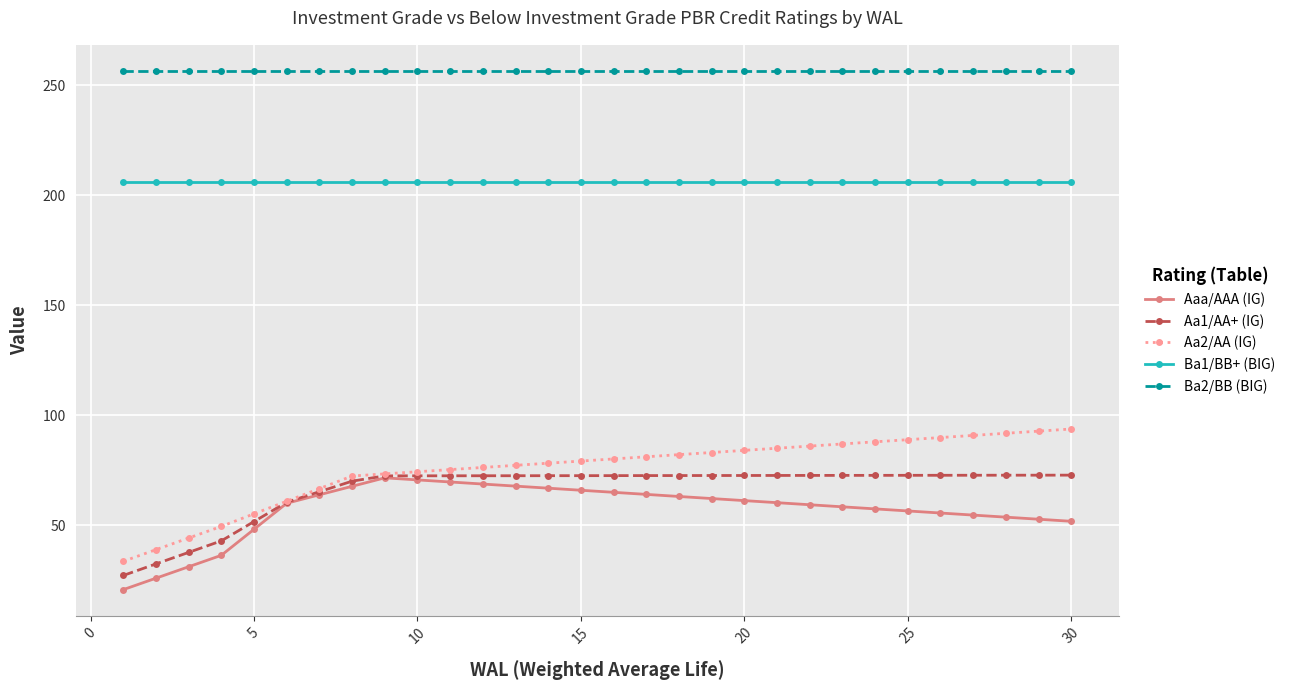

What is the maximum value shown in the chart?

256.5